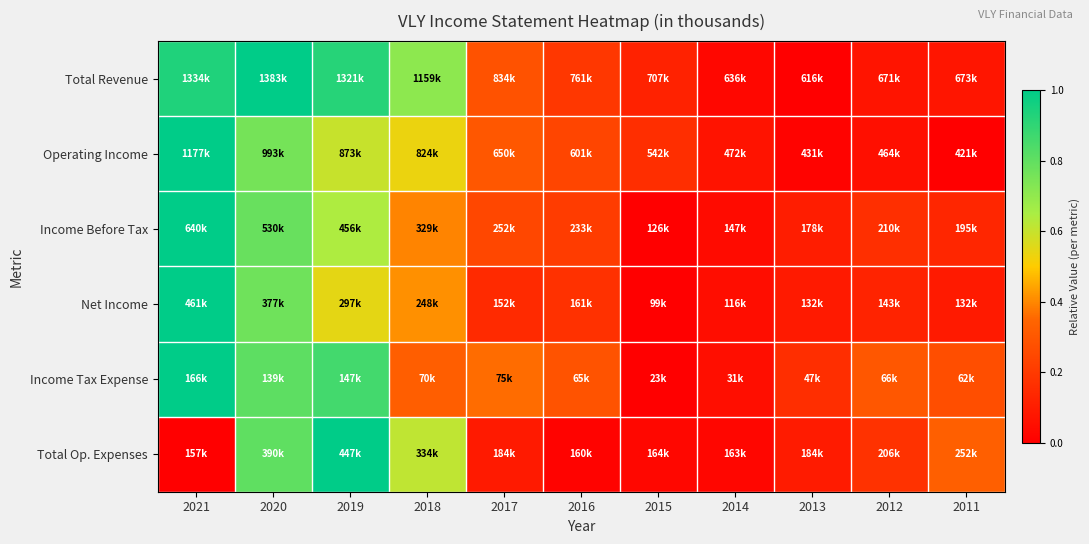

Reading right to left, what are all the values shown in this chart?

Total Revenue: 2011=0.1	2012=0.1	2013=0.0	2014=0.0	2015=0.1	2016=0.2	2017=0.3	2018=0.7	2019=0.9	2020=1.0	2021=0.9
Operating Income: 2011=0.0	2012=0.1	2013=0.0	2014=0.1	2015=0.2	2016=0.2	2017=0.3	2018=0.5	2019=0.6	2020=0.8	2021=1.0
Income Before Tax: 2011=0.1	2012=0.2	2013=0.1	2014=0.0	2015=0.0	2016=0.2	2017=0.2	2018=0.4	2019=0.6	2020=0.8	2021=1.0
Net Income: 2011=0.1	2012=0.1	2013=0.1	2014=0.0	2015=0.0	2016=0.2	2017=0.1	2018=0.4	2019=0.5	2020=0.8	2021=1.0
Income Tax Expense: 2011=0.3	2012=0.3	2013=0.2	2014=0.1	2015=0.0	2016=0.3	2017=0.4	2018=0.3	2019=0.9	2020=0.8	2021=1.0
Total Op. Expenses: 2011=0.3	2012=0.2	2013=0.1	2014=0.0	2015=0.0	2016=0.0	2017=0.1	2018=0.6	2019=1.0	2020=0.8	2021=0.0